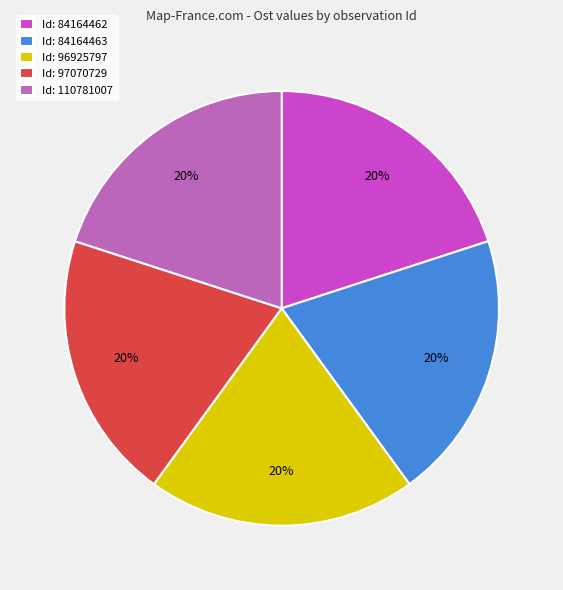

What is the ratio of the value at Id: 84164462 to the value at Id: 96925797?

1.0